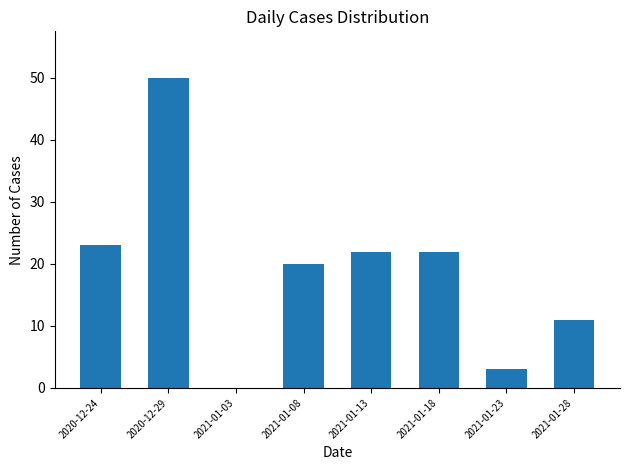

Which category has the highest value across all series?

2020-12-29